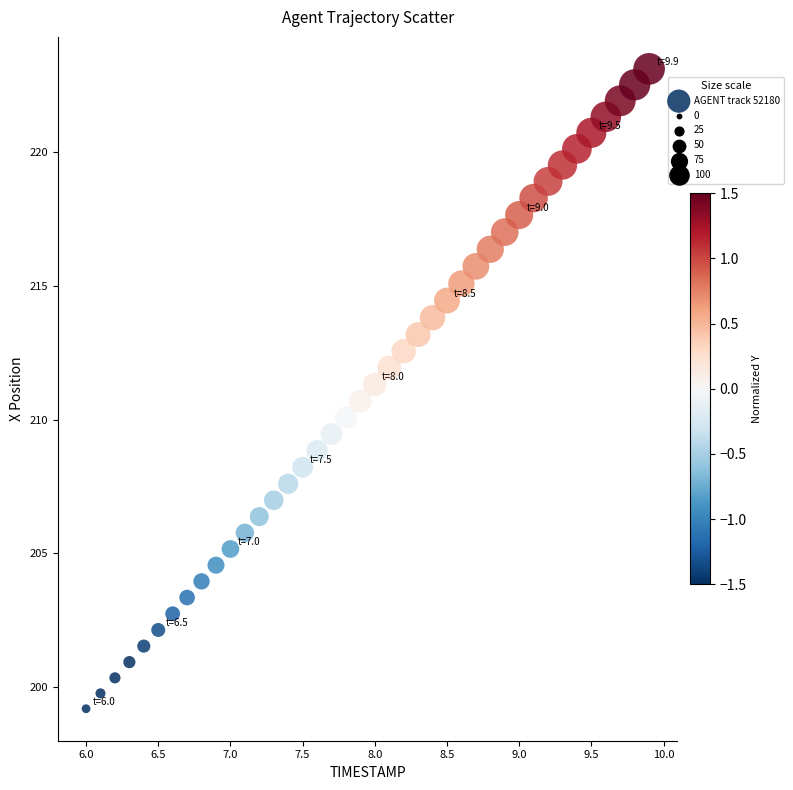

What is the range of Y values (max minus min)?

23.9